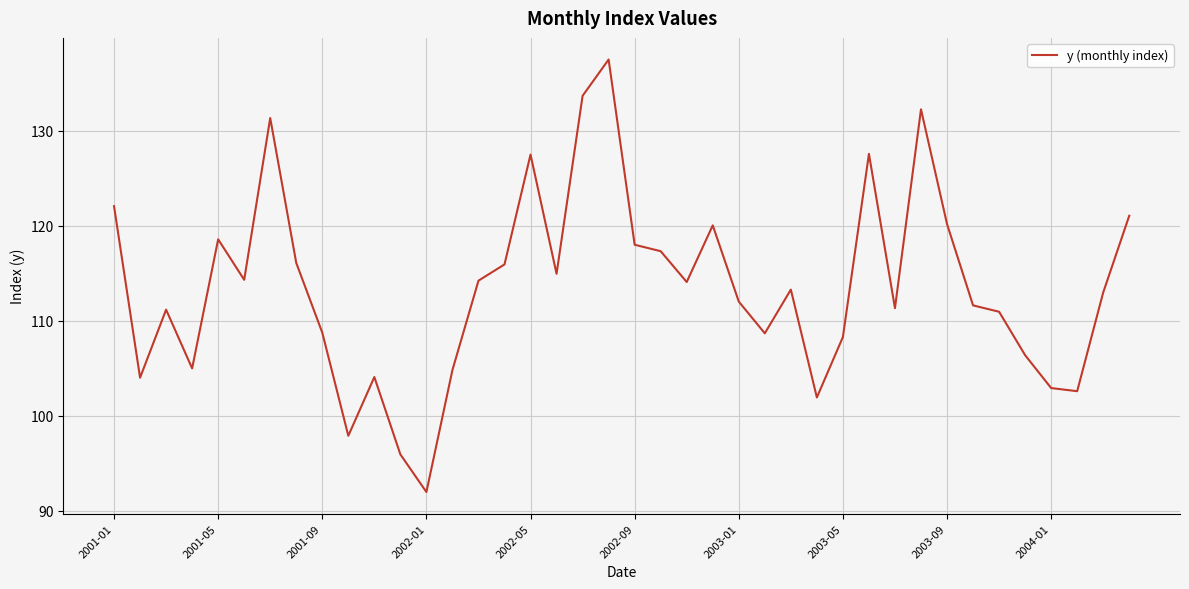

What is the average value?

113.6